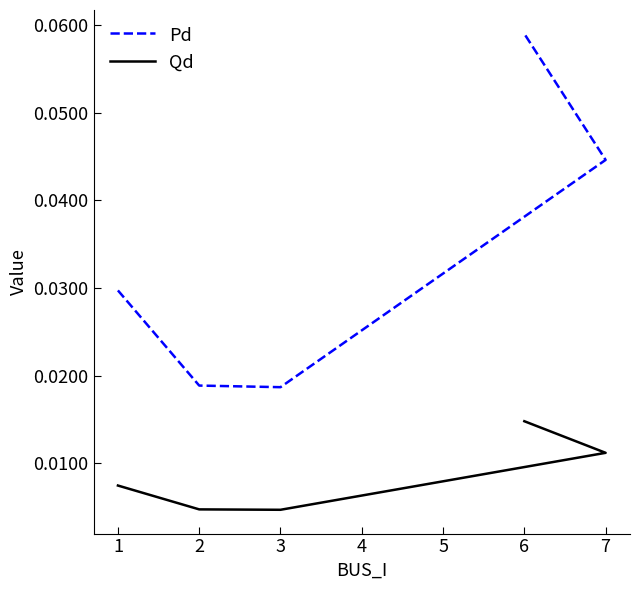

Where is Pd nearest to the value 0?

3